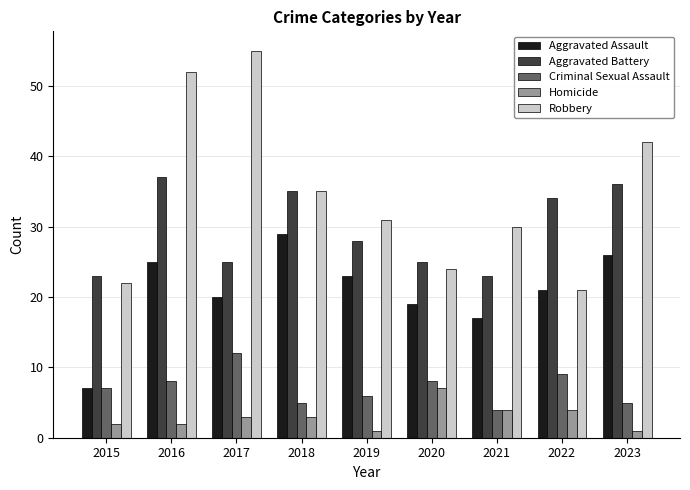

Which series has the widest spread of values?

Robbery